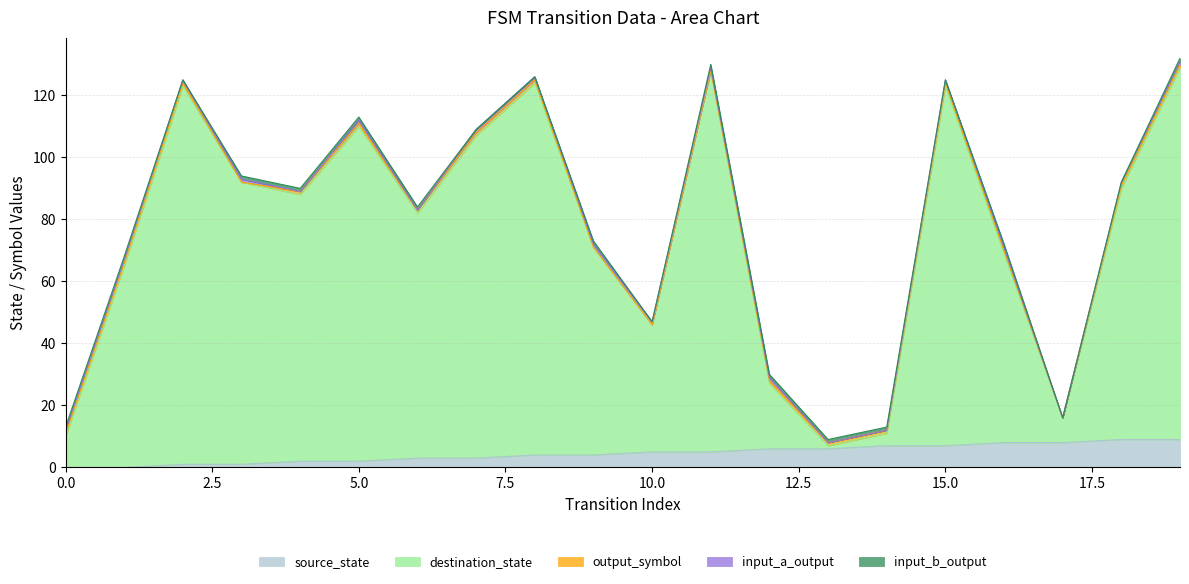

True or false: source_state and input_a_output intersect in this chart.

False